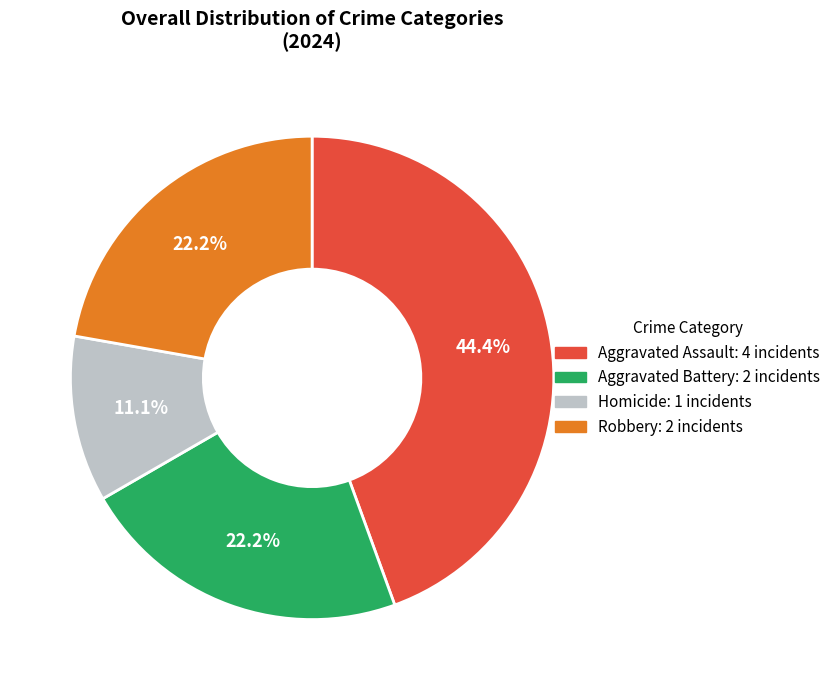

Is it true that Aggravated Assault is 44% of the pie?

True